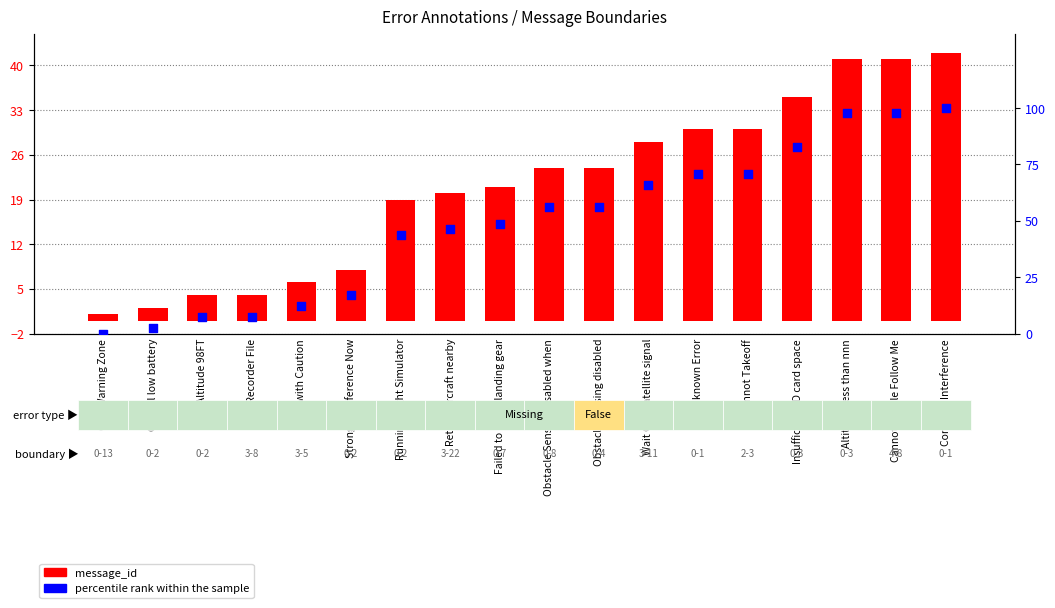

Which series contains the highest Y value?

percentile rank within the sample